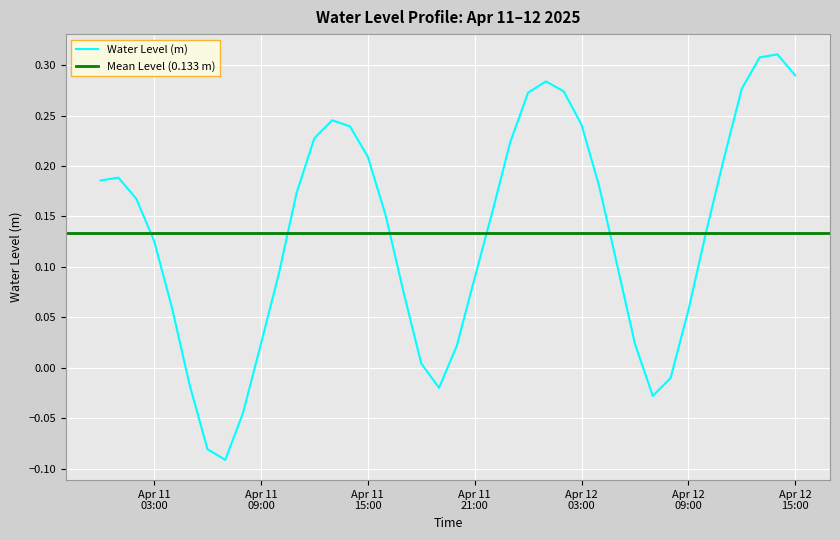

What is the sum of the values at Apr 11 21:00 and Apr 11 03:00?

0.2